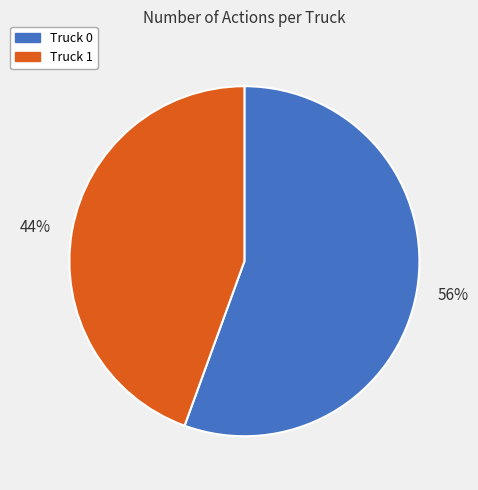

Rank the categories by value from lowest to highest.

44%, 56%